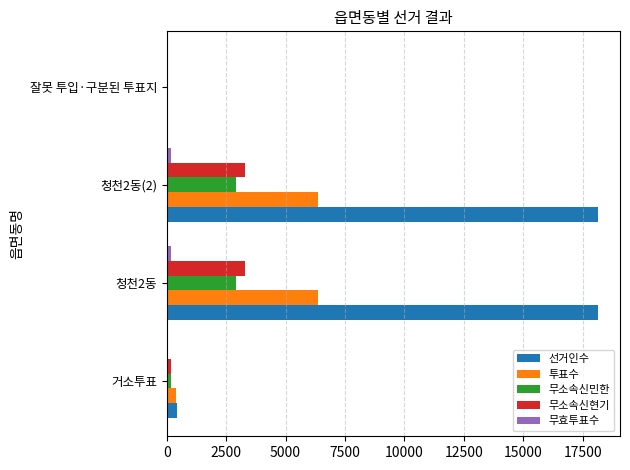

True or false: 선거인수 has a value of -8845 at 잘못 투입·구분된 투표지.

False